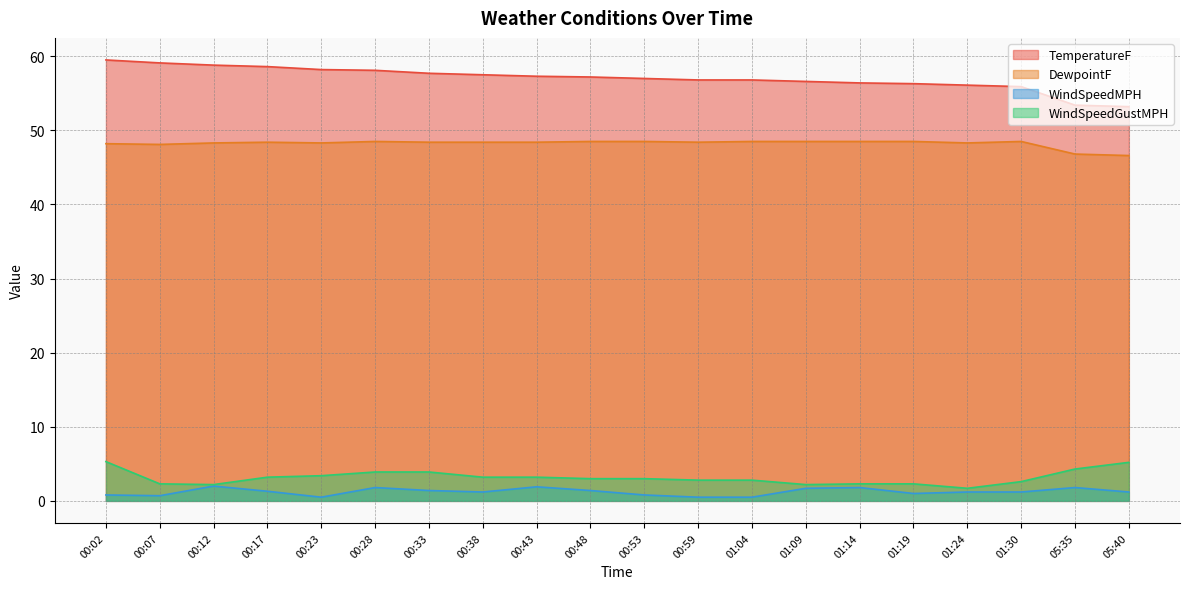

At which category is the sum across all series the highest?

00:02